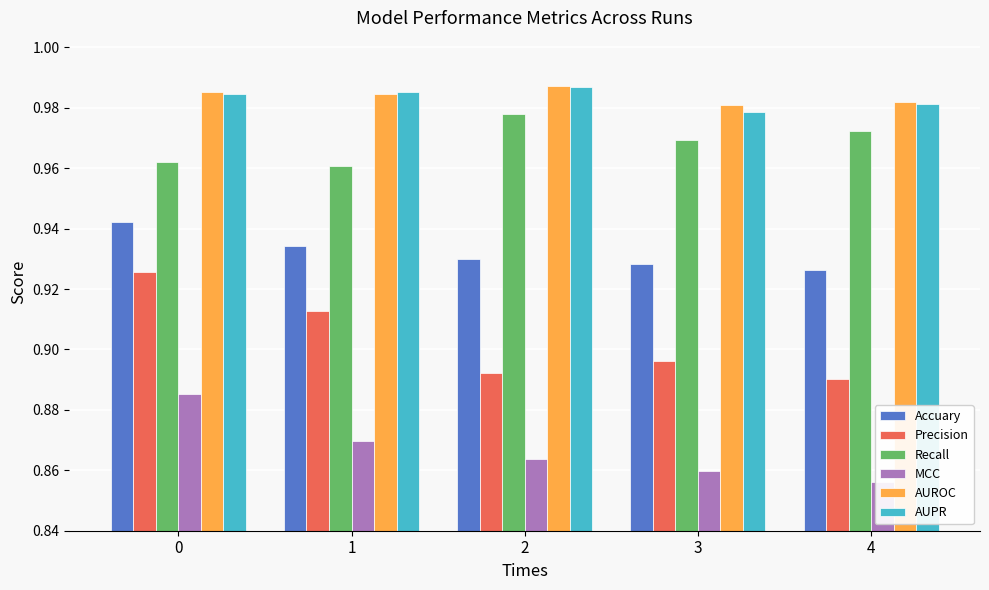

How many groups of bars are there?

5